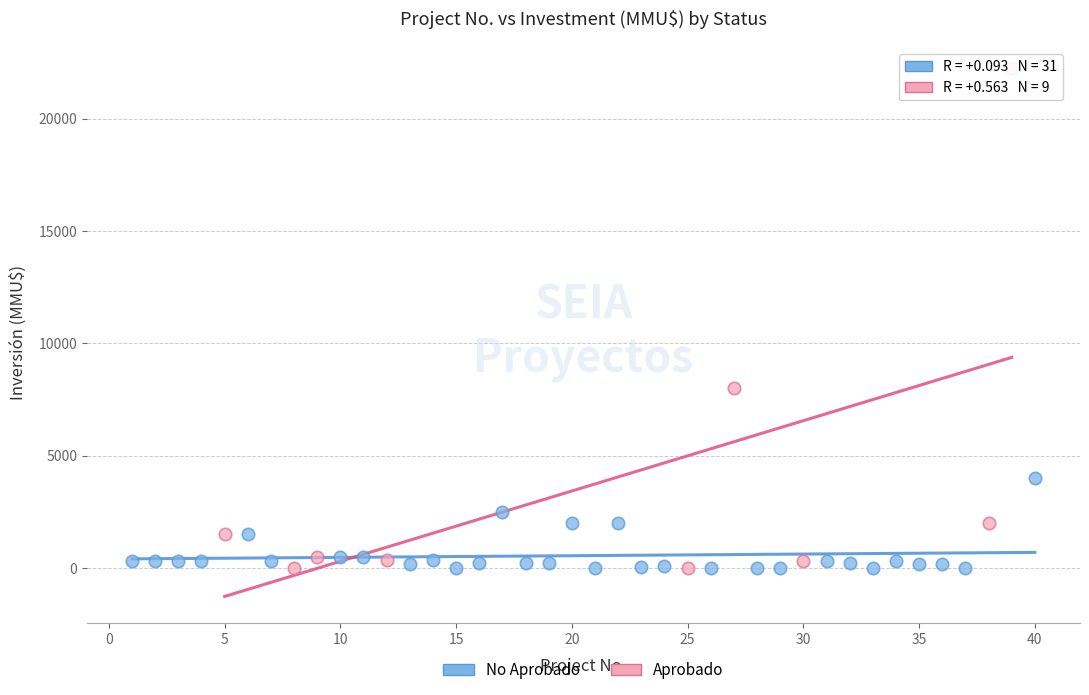

Which series reaches the maximum Y coordinate?

Aprobado